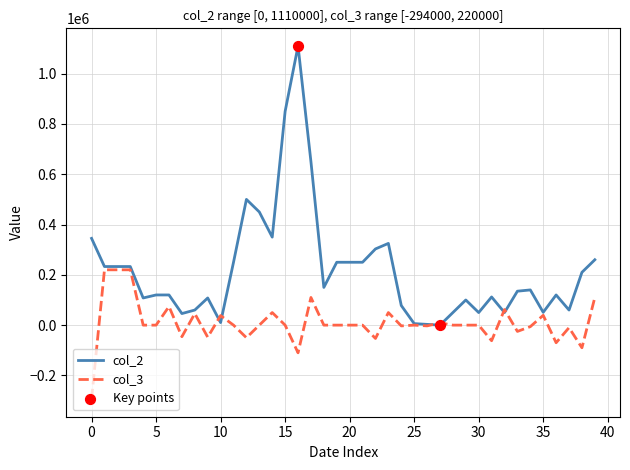

What is the maximum value shown in the chart?

1110000